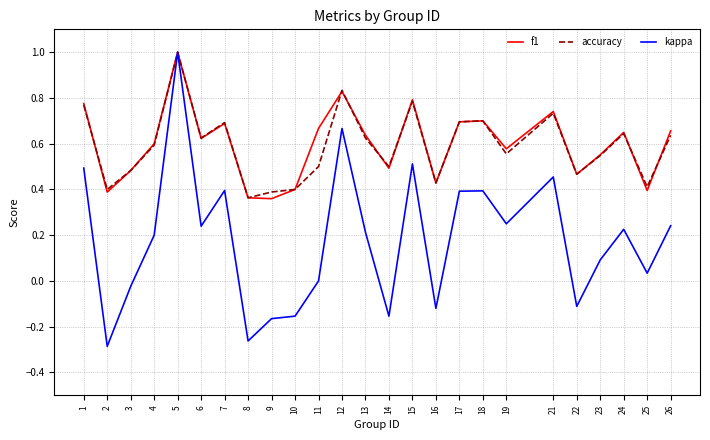

What is the total value across all series at 11?

1.2